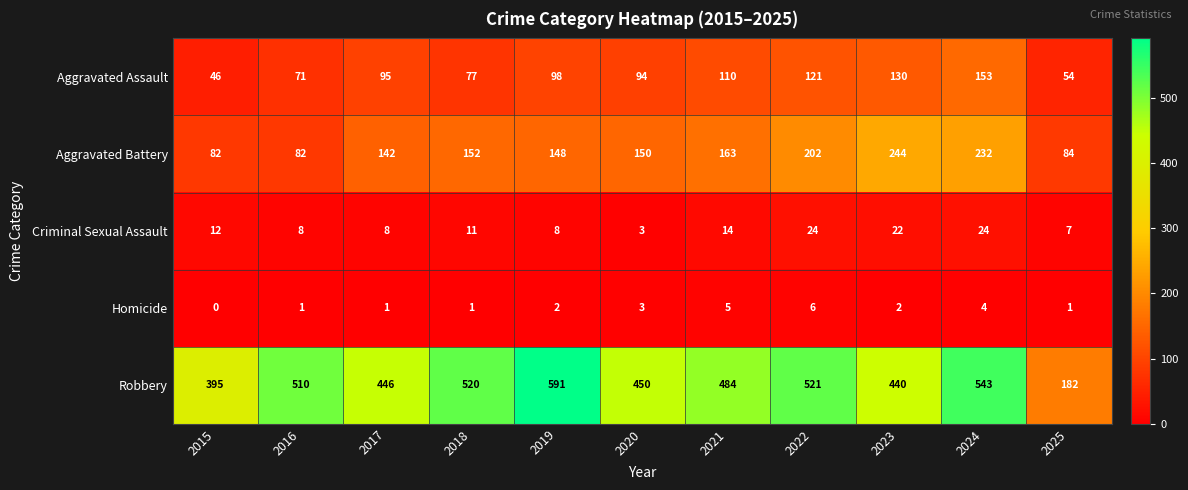

Between 2018 and 2019, which series saw the biggest shift?

Robbery